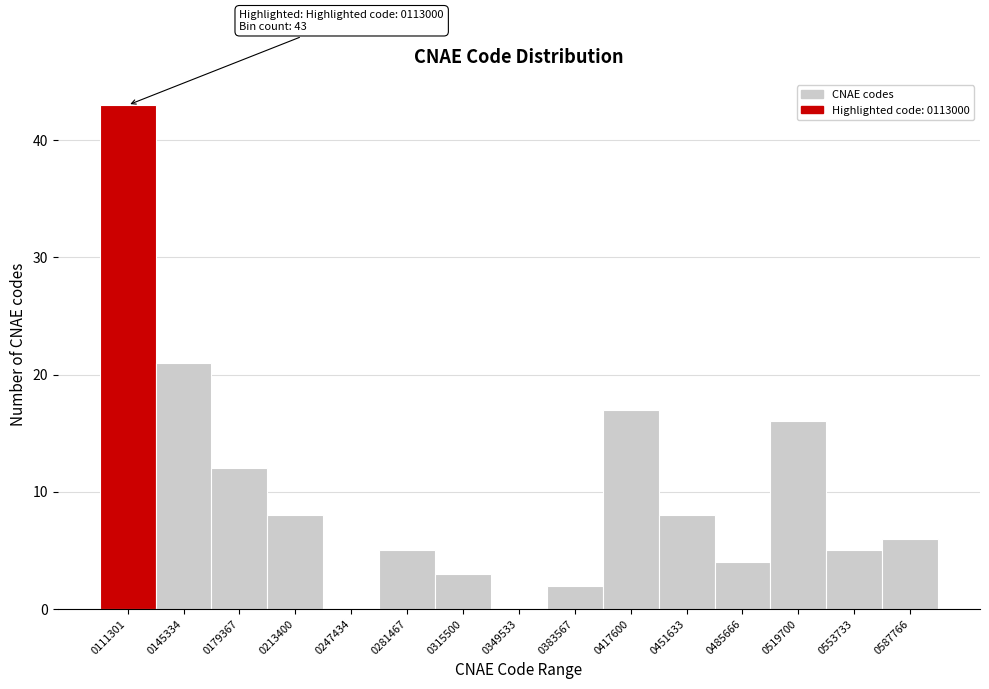

Reading right to left, what are all the values shown in this chart?

0587766=6	0553733=5	0519700=16	0485666=4	0451633=8	0417600=17	0383567=2	0349533=0	0315500=3	0281467=5	0247434=0	0213400=8	0179367=12	0145334=21	0111301=43